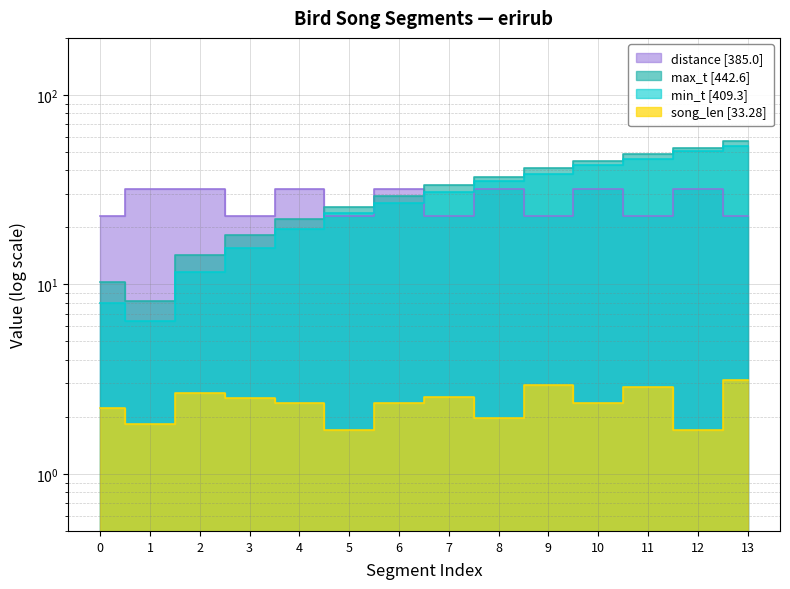

Reading left to right, extract all data points from this chart.

min_t: 8.0	6.4	11.6	15.7	19.7	23.8	27.0	30.8	35.0	38.2	42.6	46.2	50.9	53.7
max_t: 10.2	8.2	14.3	18.2	22.0	25.5	29.4	33.3	37.0	41.1	45.0	49.0	52.6	56.8
song_len: 2.2	1.8	2.7	2.5	2.4	1.7	2.4	2.5	2.0	2.9	2.4	2.9	1.7	3.1
distance: 23.0	32.0	32.0	23.0	32.0	23.0	32.0	23.0	32.0	23.0	32.0	23.0	32.0	23.0